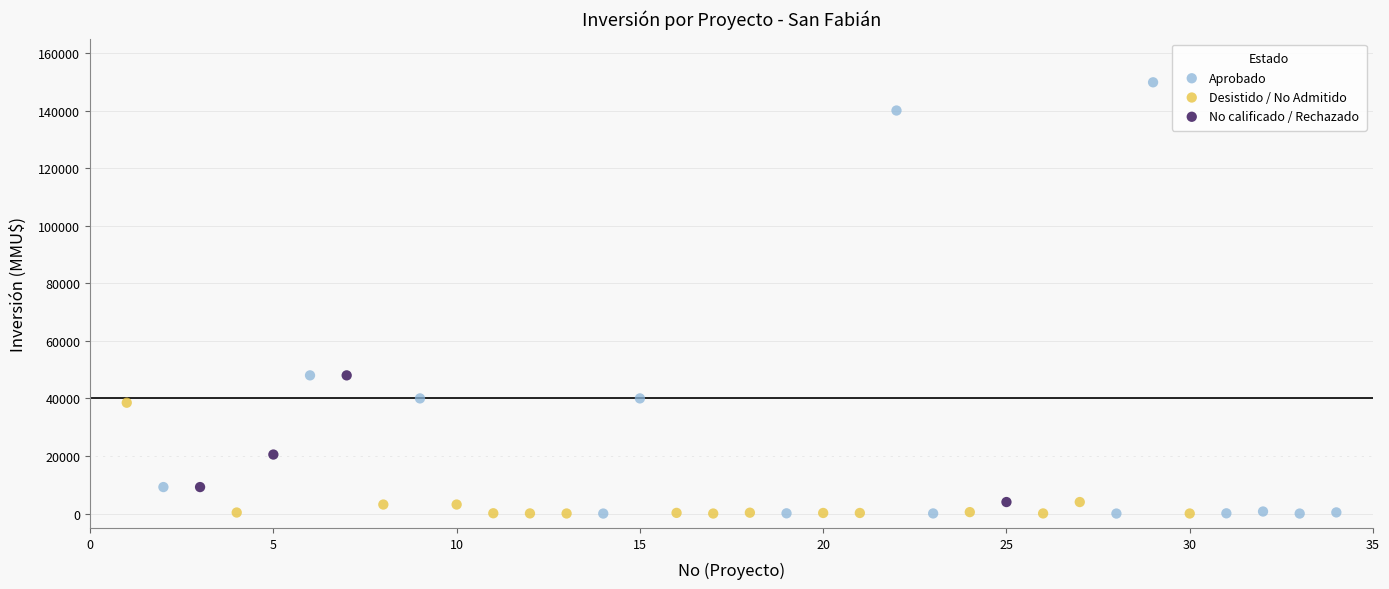

Which series reaches the maximum Y coordinate?

Aprobado